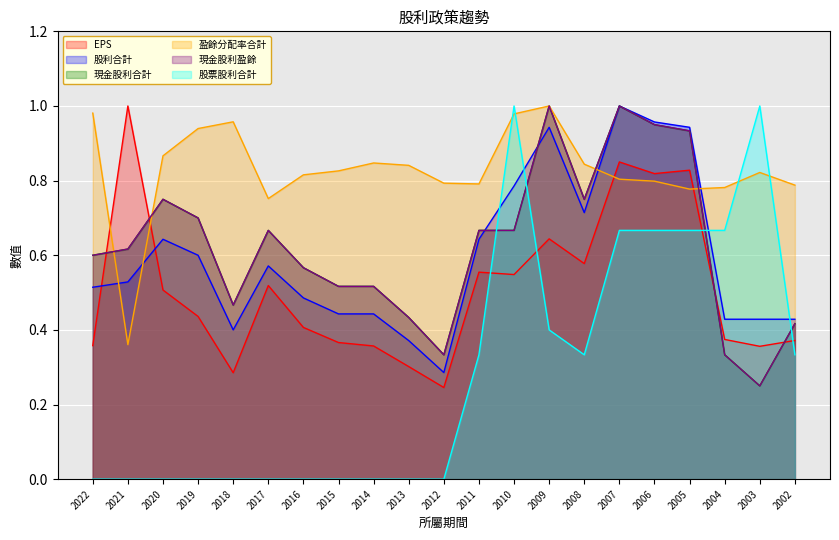

Reading right to left, what are all the values shown in this chart?

EPS: 2002=0.4	2003=0.4	2004=0.4	2005=0.8	2006=0.8	2007=0.9	2008=0.6	2009=0.6	2010=0.5	2011=0.6	2012=0.2	2013=0.3	2014=0.4	2015=0.4	2016=0.4	2017=0.5	2018=0.3	2019=0.4	2020=0.5	2021=1.0	2022=0.4
股利合計: 2002=0.4	2003=0.4	2004=0.4	2005=0.9	2006=1.0	2007=1.0	2008=0.7	2009=0.9	2010=0.8	2011=0.6	2012=0.3	2013=0.4	2014=0.4	2015=0.4	2016=0.5	2017=0.6	2018=0.4	2019=0.6	2020=0.6	2021=0.5	2022=0.5
現金股利合計: 2002=0.4	2003=0.2	2004=0.3	2005=0.9	2006=1.0	2007=1.0	2008=0.8	2009=1.0	2010=0.7	2011=0.7	2012=0.3	2013=0.4	2014=0.5	2015=0.5	2016=0.6	2017=0.7	2018=0.5	2019=0.7	2020=0.8	2021=0.6	2022=0.6
盈餘分配率合計: 2002=0.8	2003=0.8	2004=0.8	2005=0.8	2006=0.8	2007=0.8	2008=0.8	2009=1.0	2010=1.0	2011=0.8	2012=0.8	2013=0.8	2014=0.8	2015=0.8	2016=0.8	2017=0.8	2018=1.0	2019=0.9	2020=0.9	2021=0.4	2022=1.0
現金股利盈餘: 2002=0.4	2003=0.2	2004=0.3	2005=0.9	2006=1.0	2007=1.0	2008=0.8	2009=1.0	2010=0.7	2011=0.7	2012=0.3	2013=0.4	2014=0.5	2015=0.5	2016=0.6	2017=0.7	2018=0.5	2019=0.7	2020=0.8	2021=0.6	2022=0.6
股票股利合計: 2002=0.3	2003=1.0	2004=0.7	2005=0.7	2006=0.7	2007=0.7	2008=0.3	2009=0.4	2010=1.0	2011=0.3	2012=0.0	2013=0.0	2014=0.0	2015=0.0	2016=0.0	2017=0.0	2018=0.0	2019=0.0	2020=0.0	2021=0.0	2022=0.0